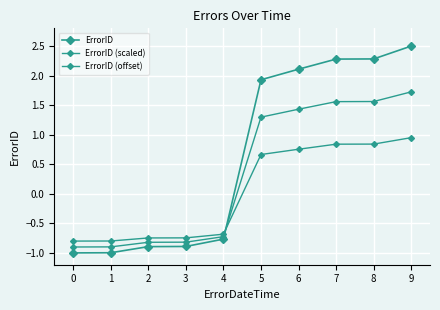

Which series ends up on top after the final intersection of ErrorID (offset) and ErrorID?

ErrorID